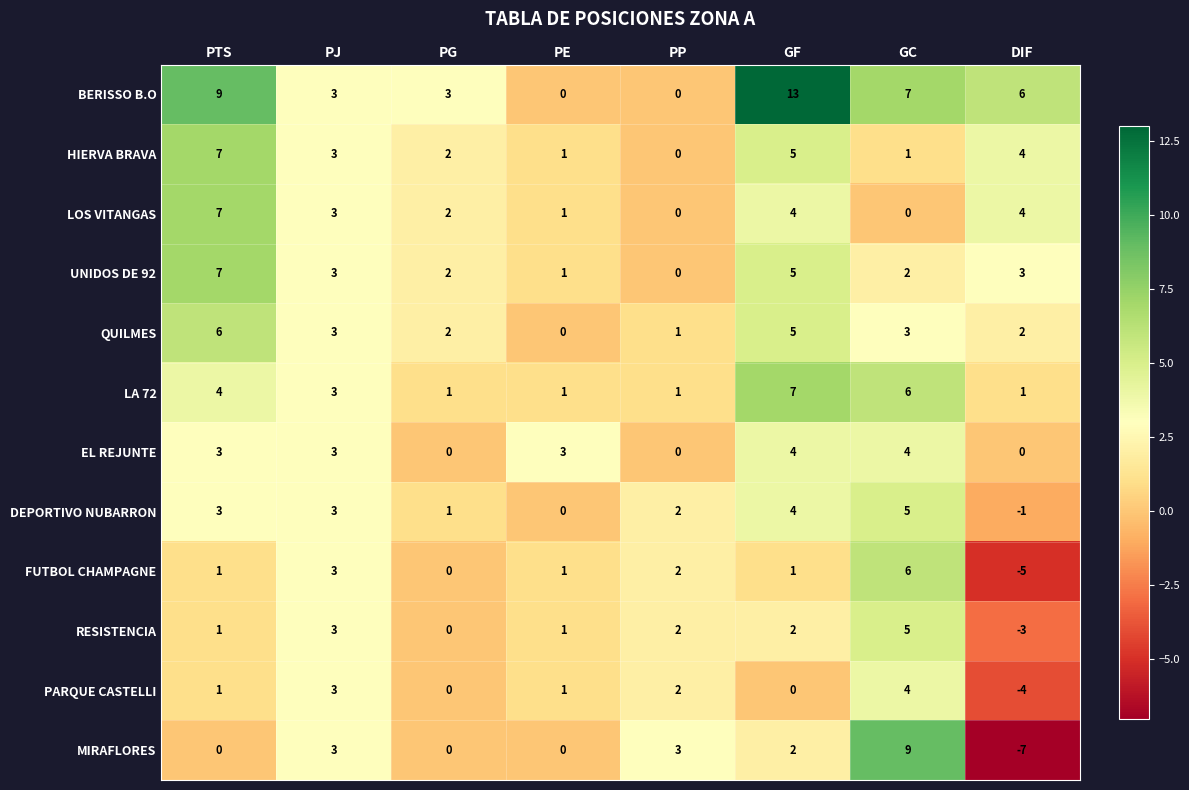

Is the value of MIRAFLORES at GF greater than the value of DEPORTIVO NUBARRON at DIF?

Yes